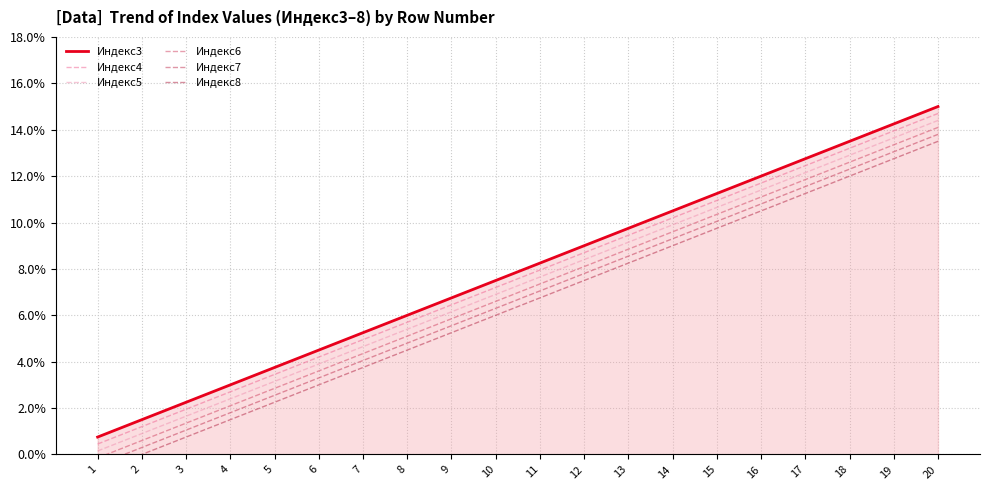

True or false: Индекс7 and Индекс3 intersect in this chart.

False